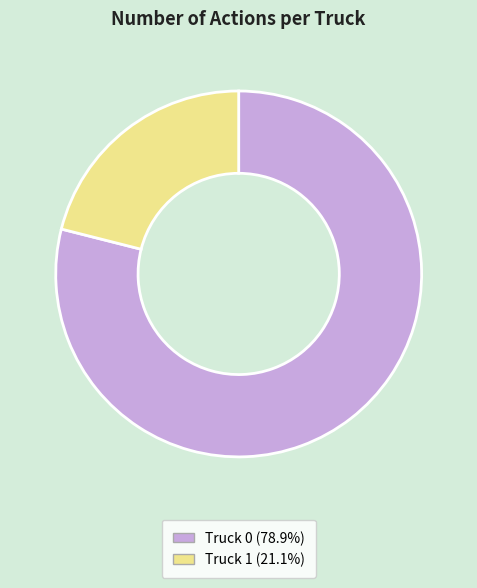

Is there any slice that represents more than half of the pie?

Yes